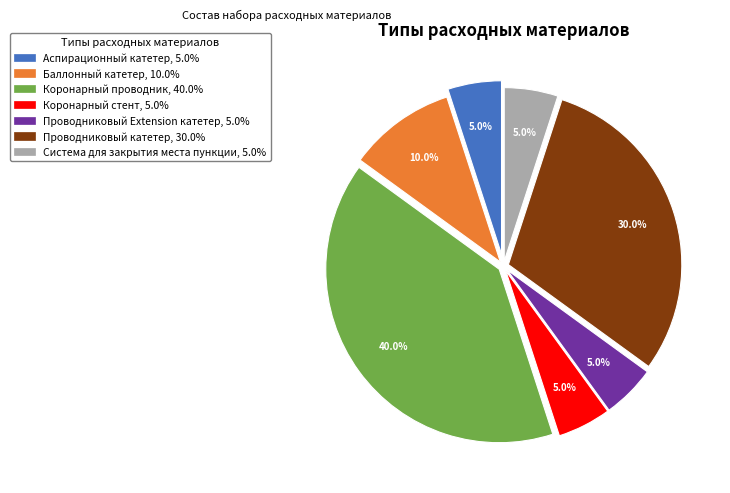

Is there a majority slice in this chart?

No